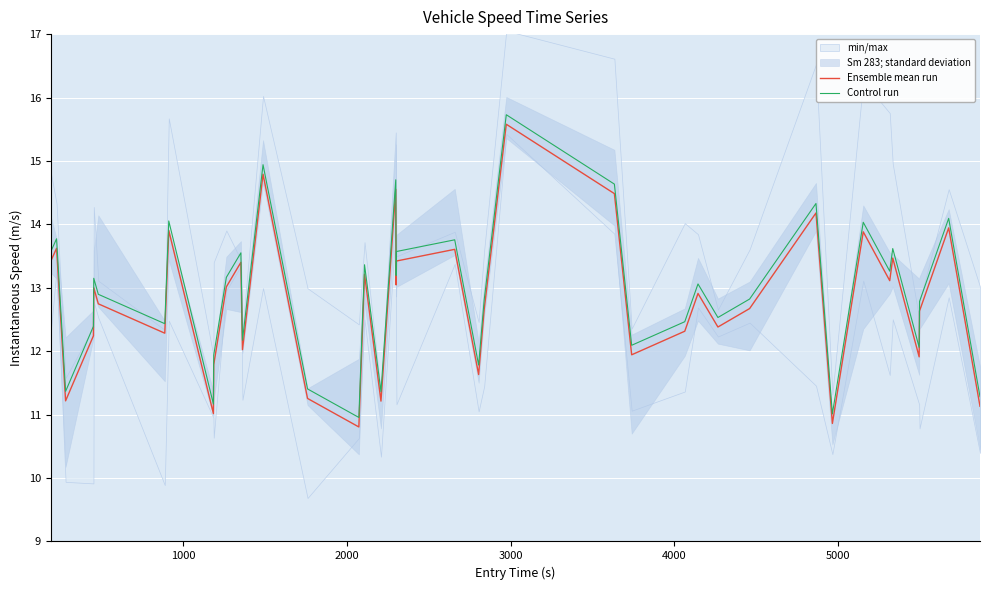

What is the maximum value for Control run?

15.7